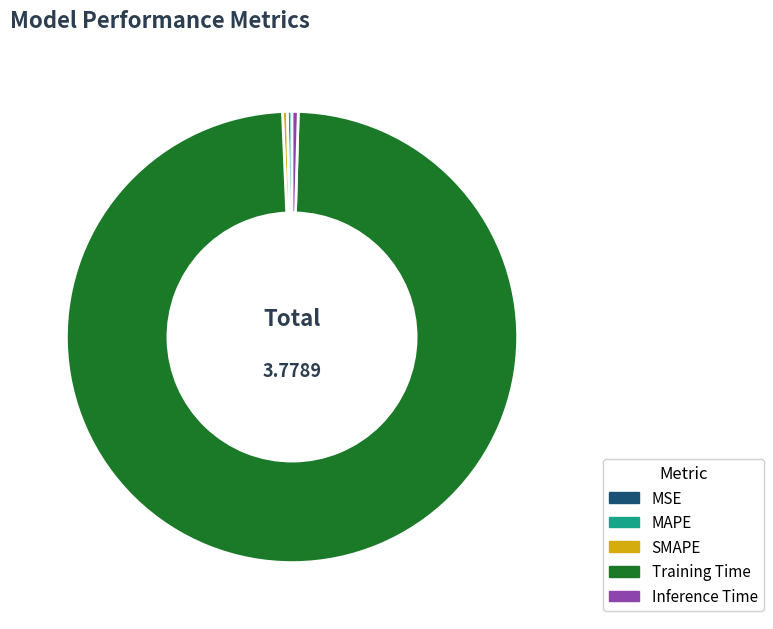

What is the largest slice in the pie chart?

Training Time